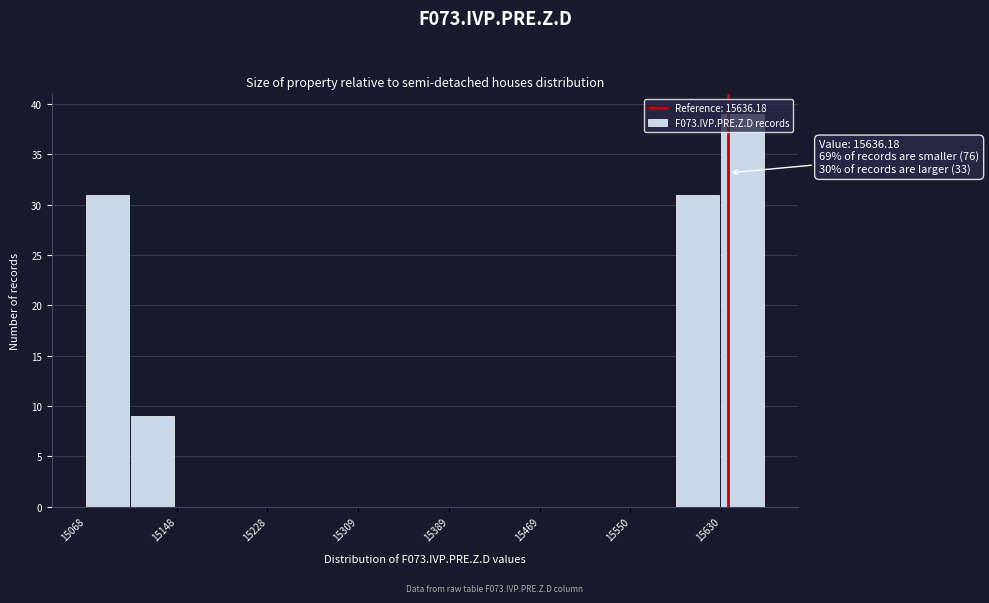

Over which range of the x-axis is the bar tallest?

15630 to 15670